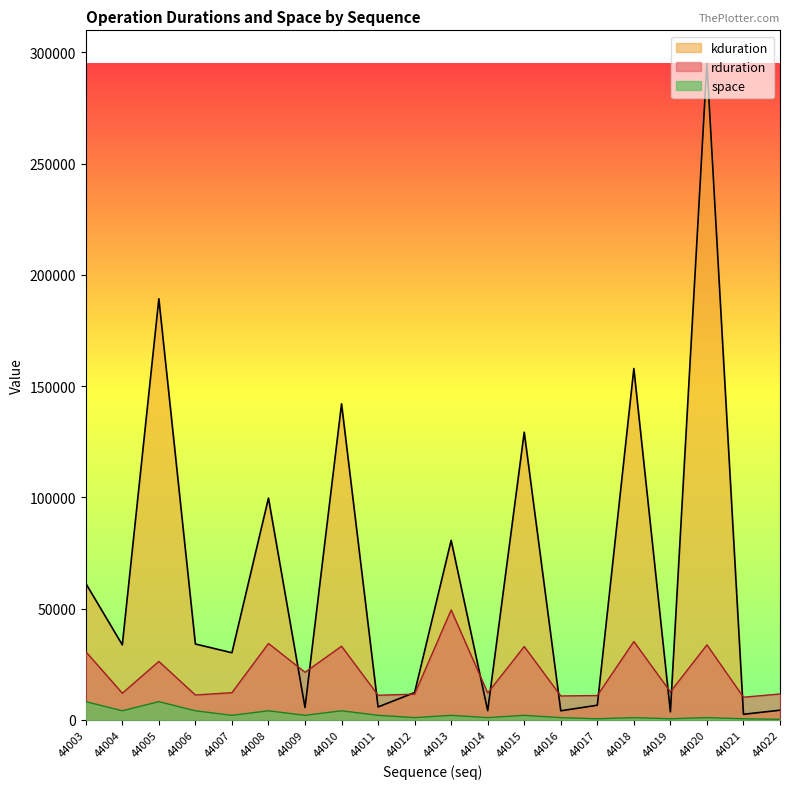

Which series has the largest range (max minus min)?

kduration